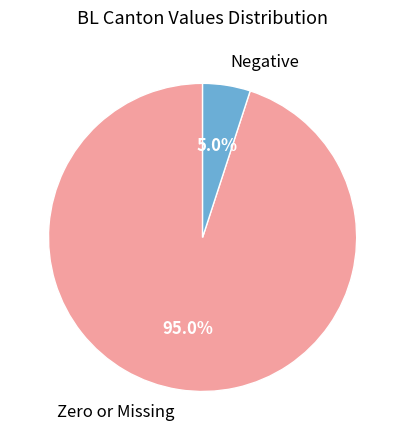

Rank the categories by value from highest to lowest.

Zero or Missing, Negative